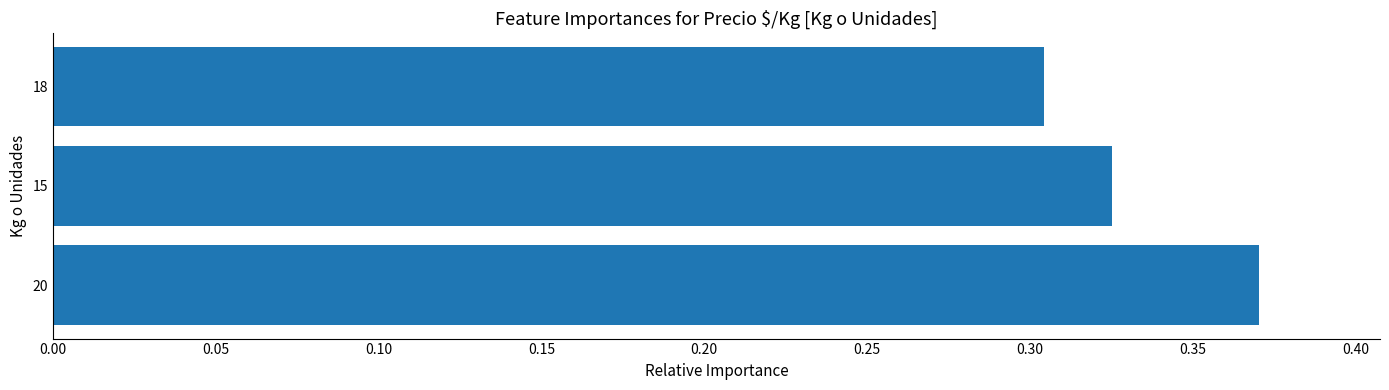

List the labels in order of value, largest first.

20, 15, 18